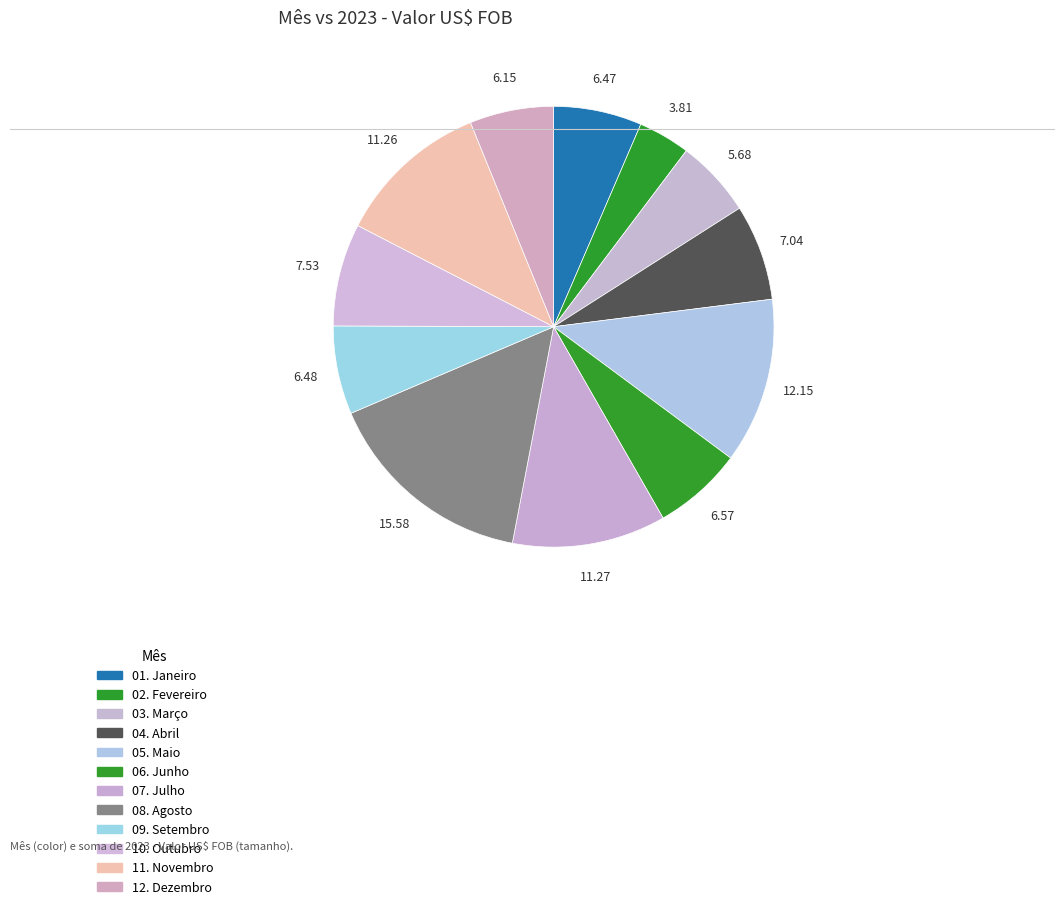

Count the number of slices in the pie.

12